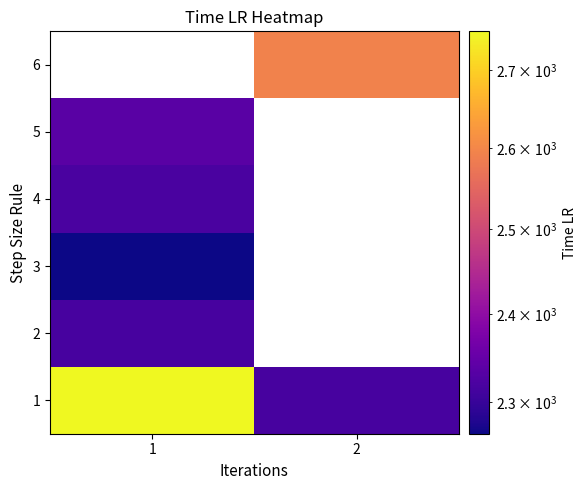

What is the difference between the highest and lowest values at 1?

486.0